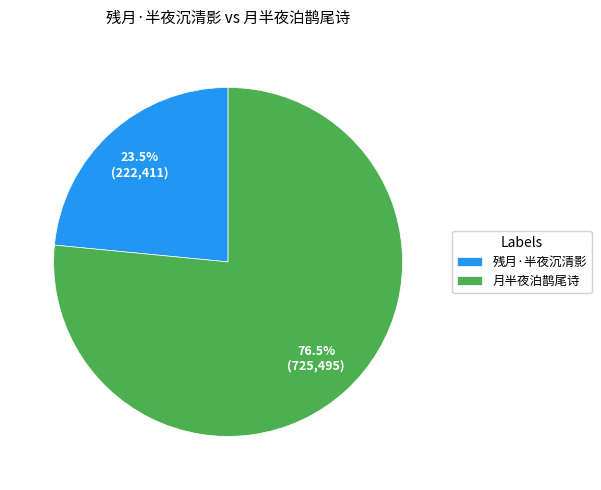

What is the ratio of the value at 残月·半夜沉清影 to the value at 月半夜泊鹊尾诗?

0.3